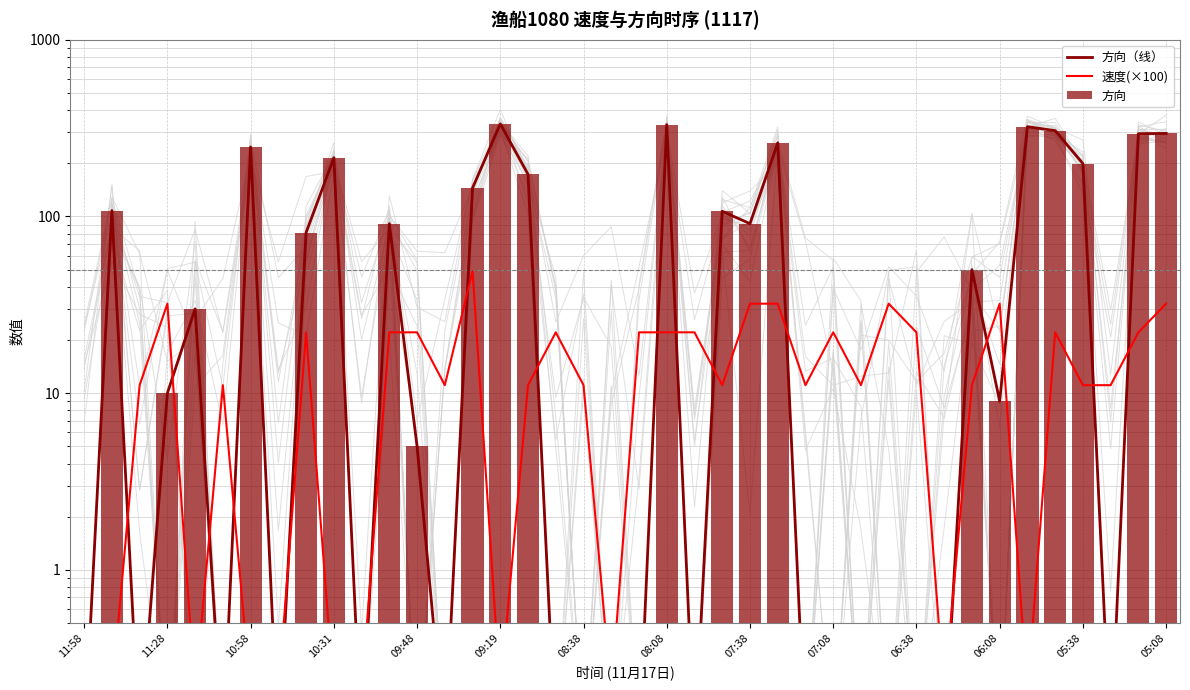

True or false: 方向（线） has a value of 91.0 at 07:38.

True